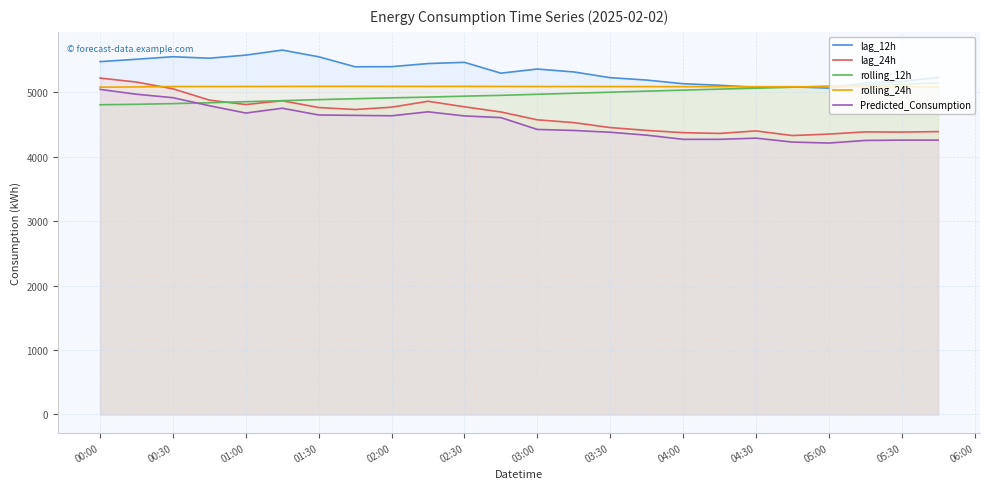

Which series has the largest total across all categories?

lag_12h